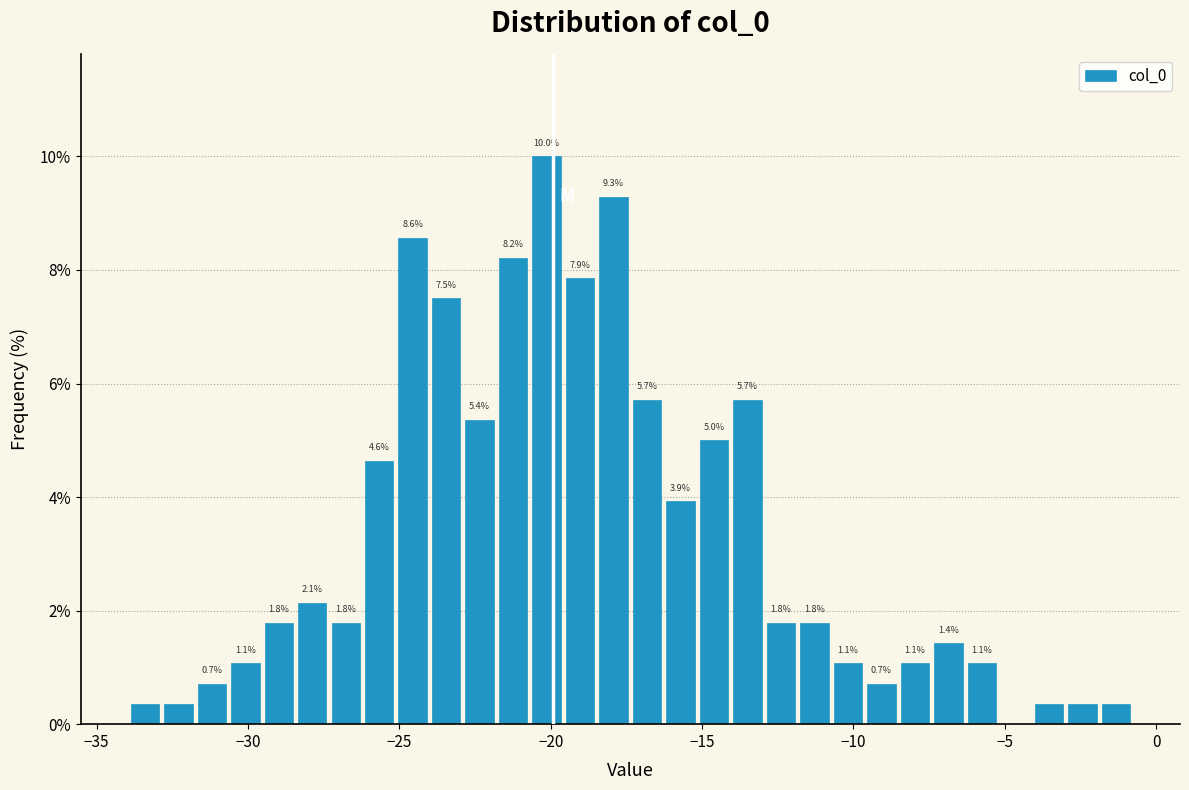

Around what value on the x-axis is the tallest bar? Give the approximate position of its centre, as read against the axis.

-20.0